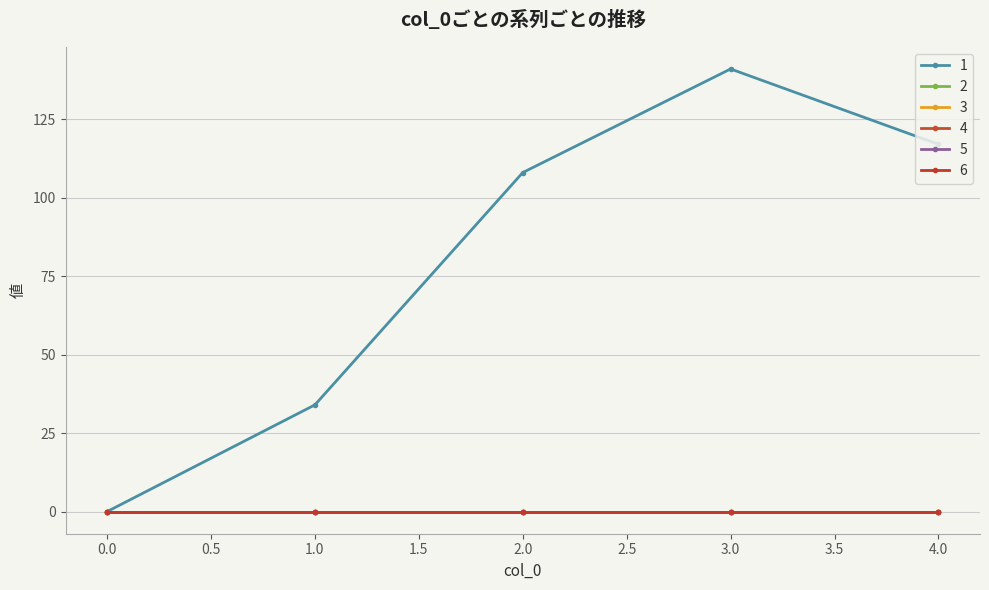

True or false: 6 and 5 cross at least once.

False